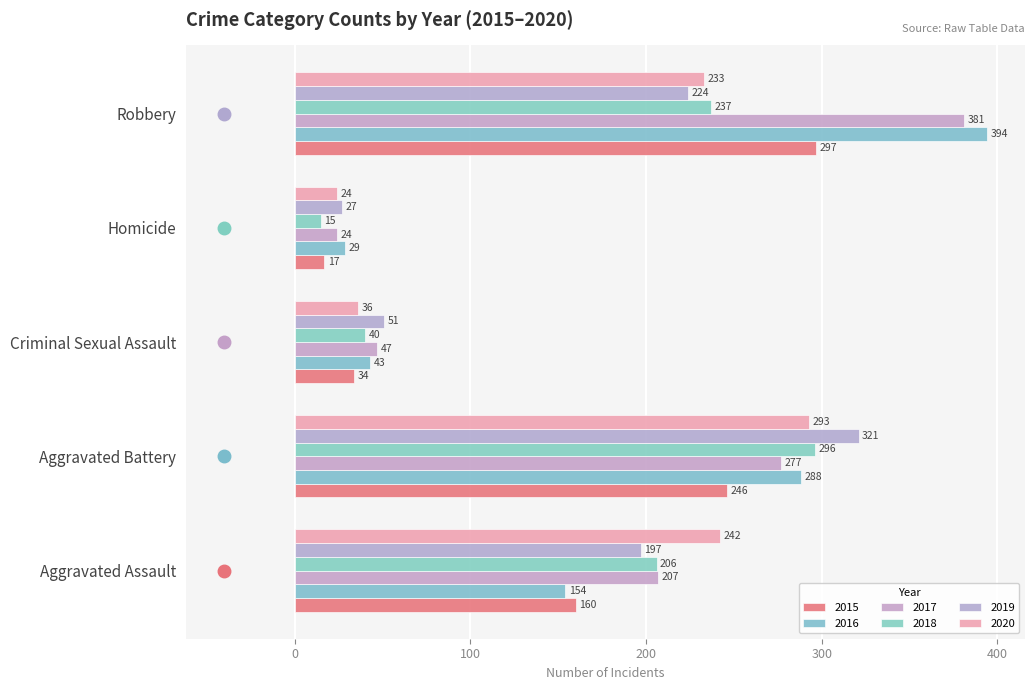

What is the sum of the 2017 values at Criminal Sexual Assault and Homicide?

71